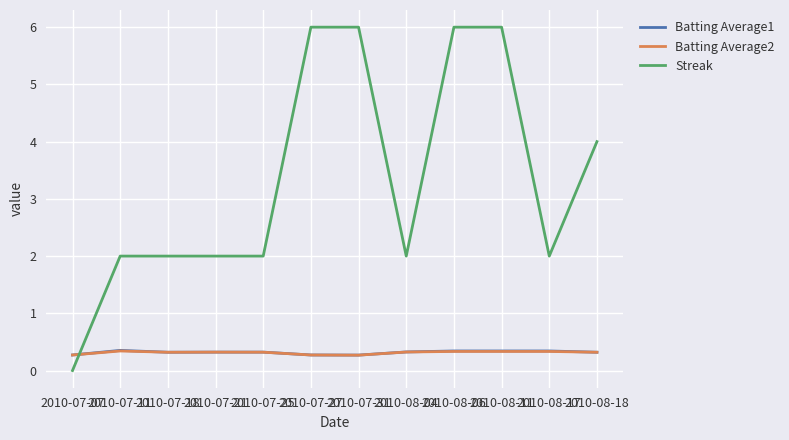

What is the sum of all Batting Average2 values?

3.8